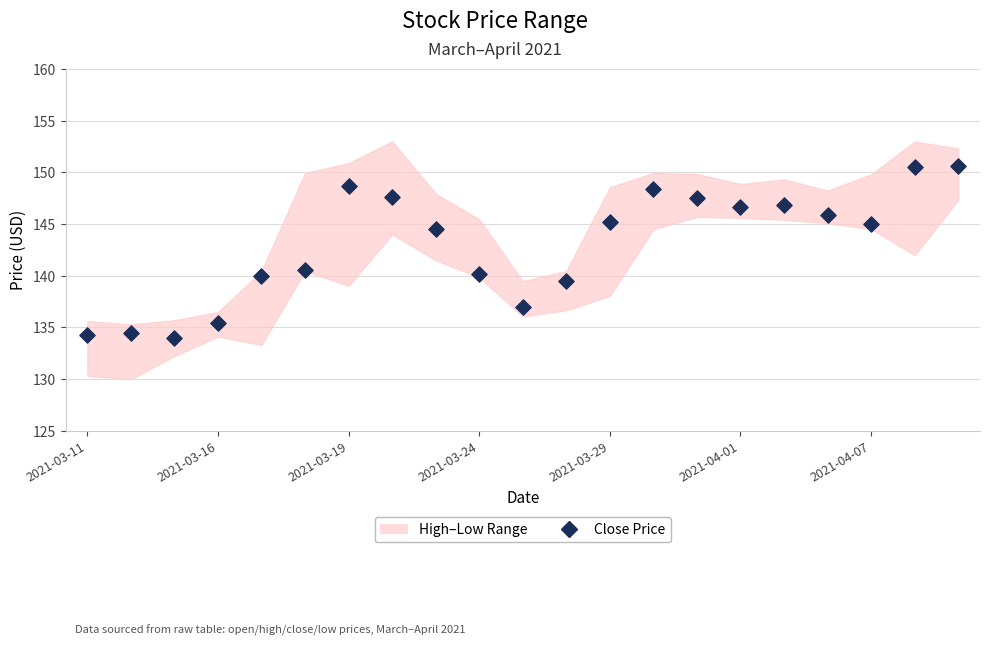

What Y value in the scatter plot is closest to 142?

140.6